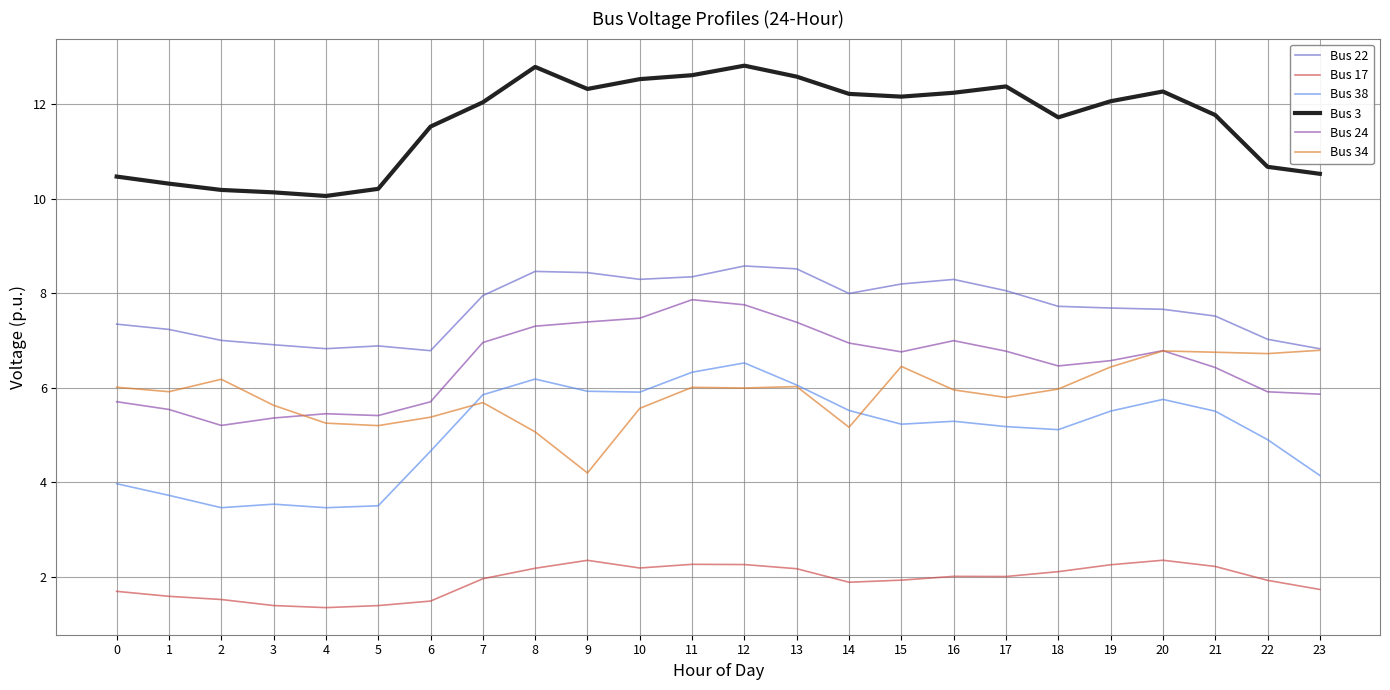

True or false: Bus 24 has more than 1 points higher than both neighbors.

True